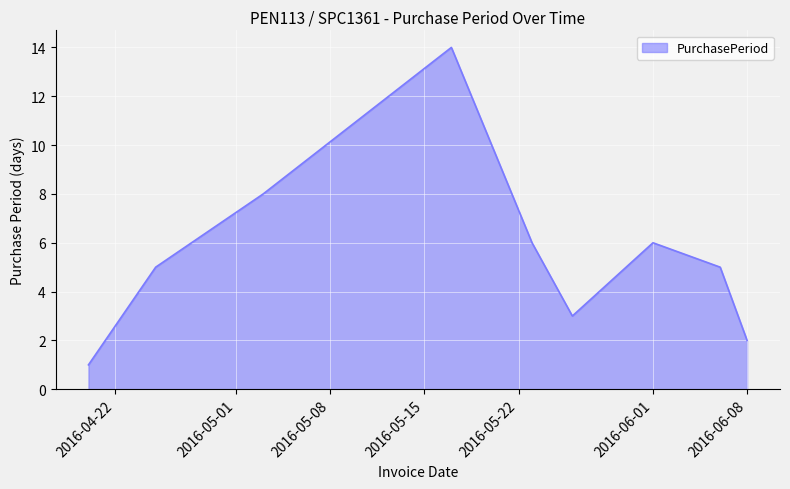

What is the difference between the maximum and minimum values?

13